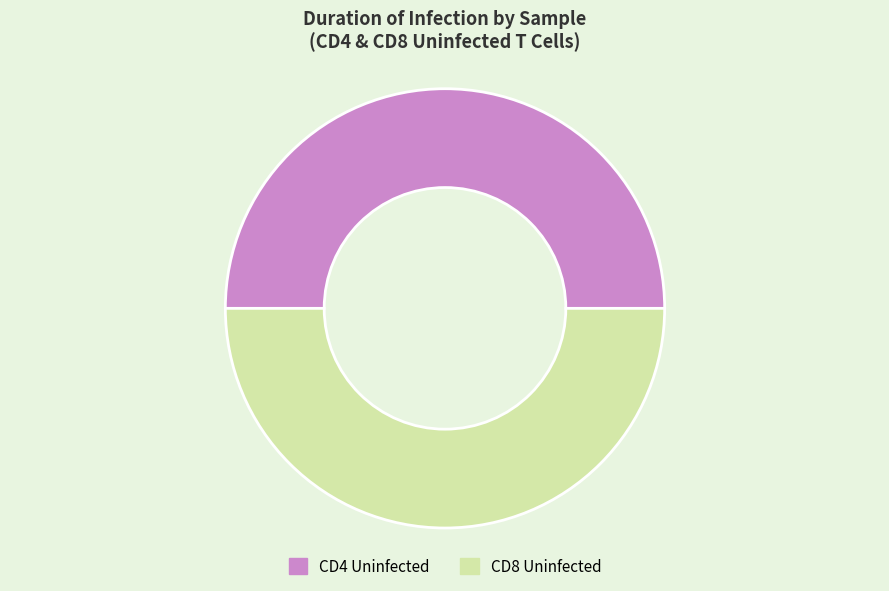

Approximately how many times larger is the value at CD4 Uninfected compared to CD8 Uninfected?

1.0